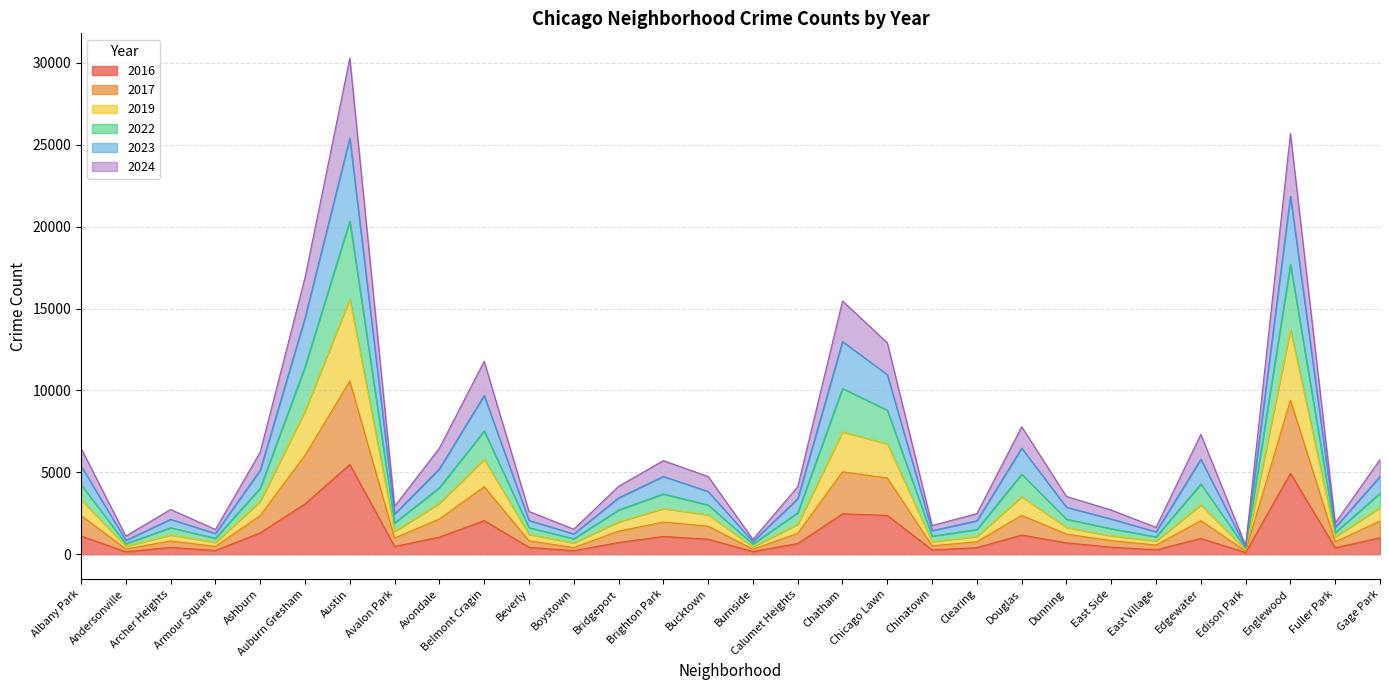

At which category is the sum across all series the highest?

Austin